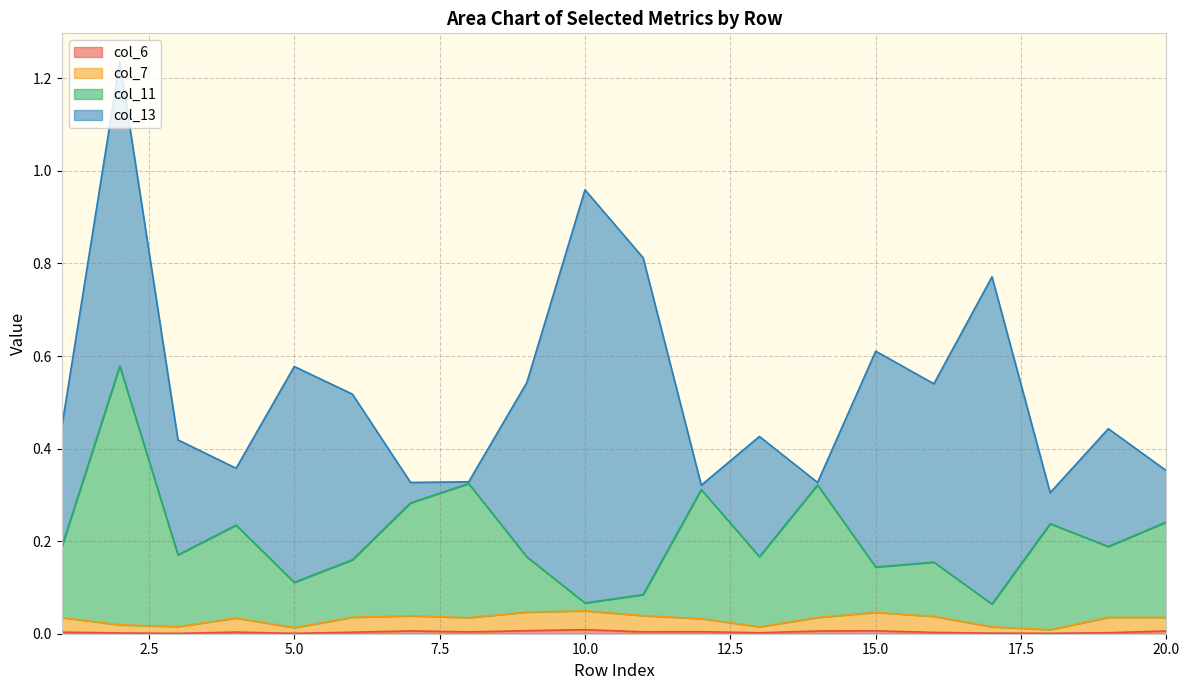

Does the chart have visible grid lines?

Yes